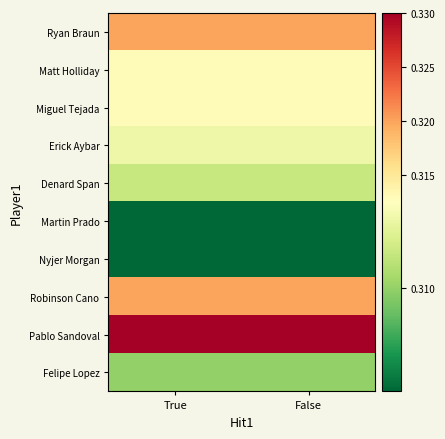

Which series changed the most between True and False?

Ryan Braun